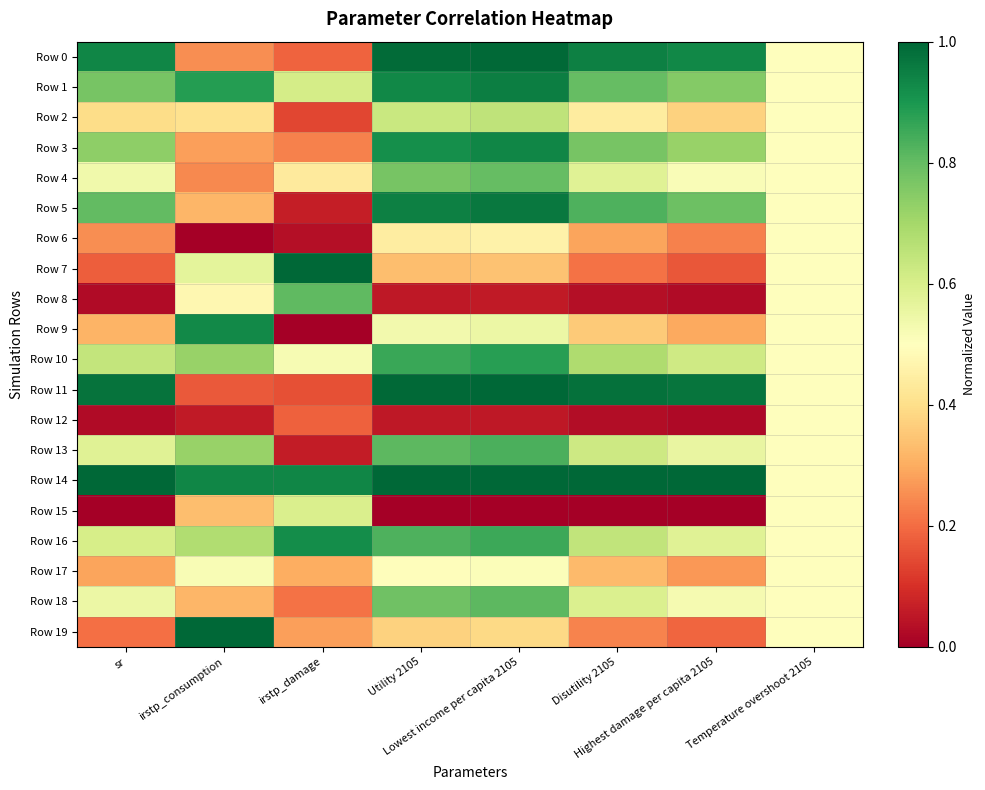

Which has a higher value, Lowest income per capita 2105 or Highest damage per capita 2105?

Lowest income per capita 2105